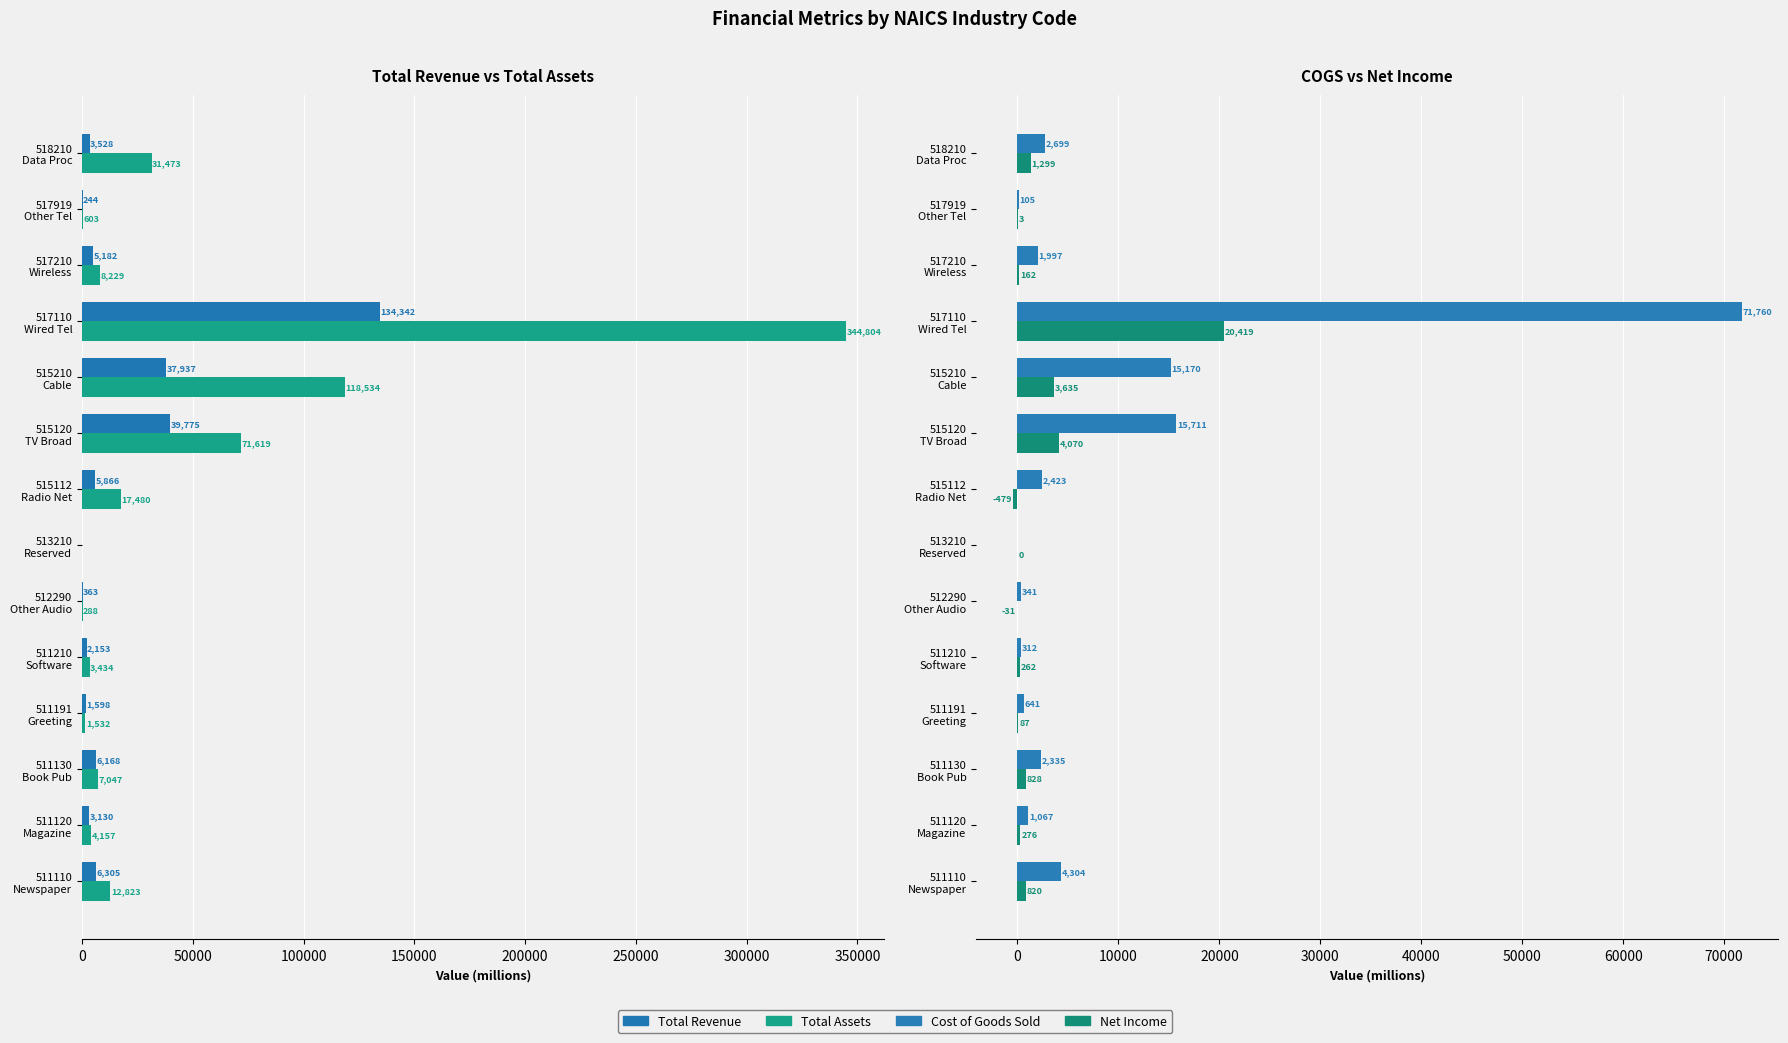

What is the average value of the Net Income series?

2239.3